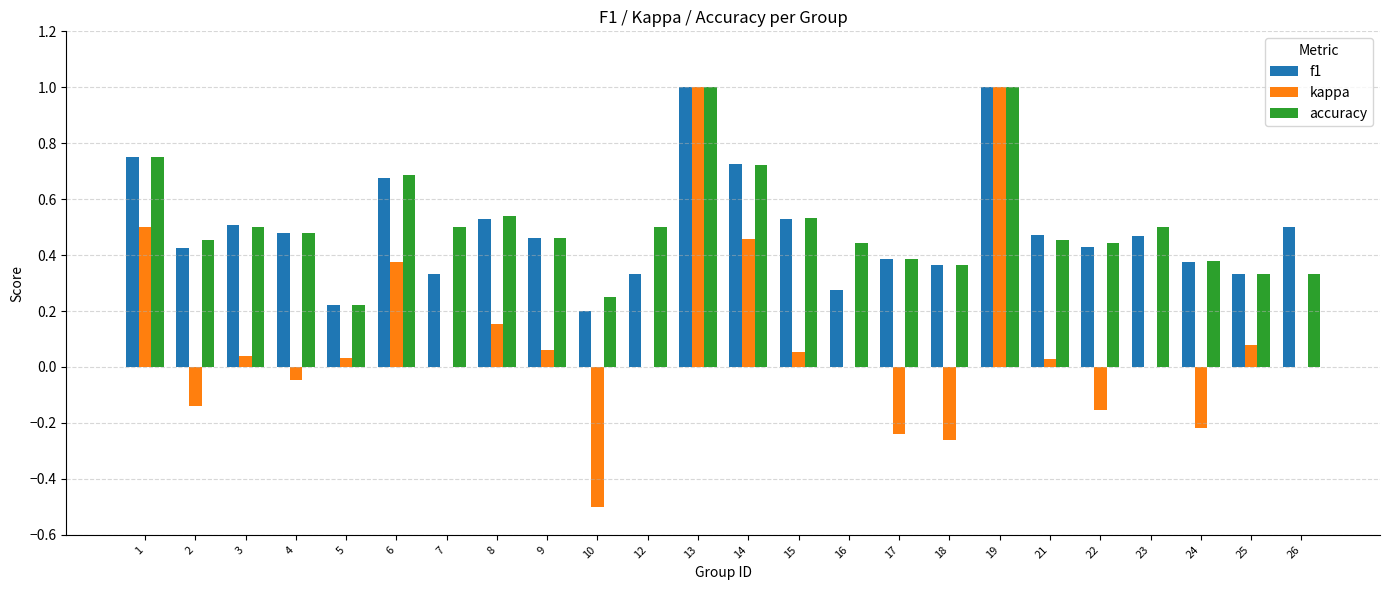

What is the total value across all series at 8?

1.2